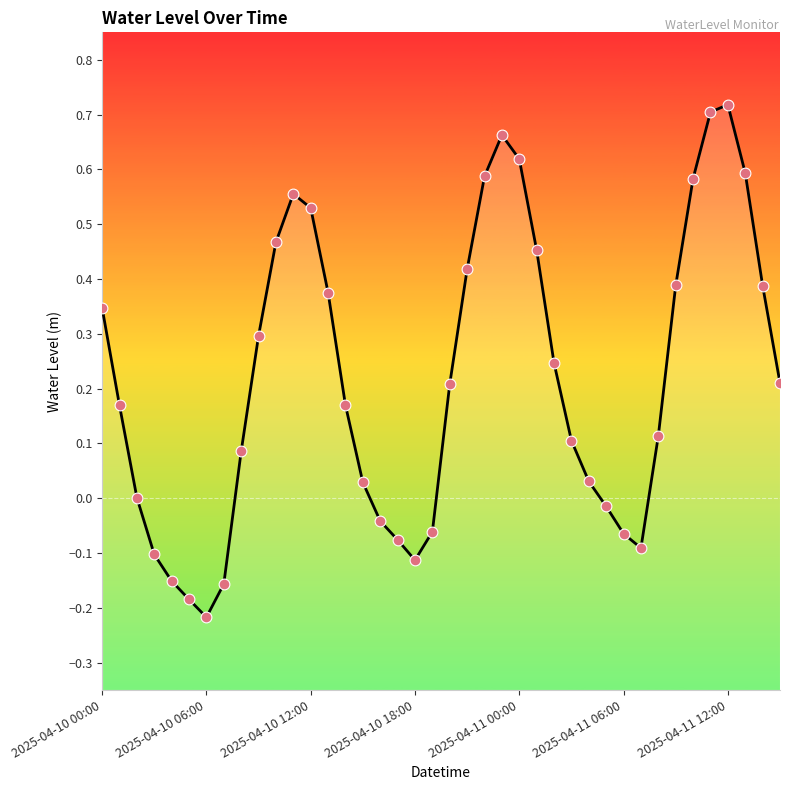

Which has a higher value, 23 or 31?

23